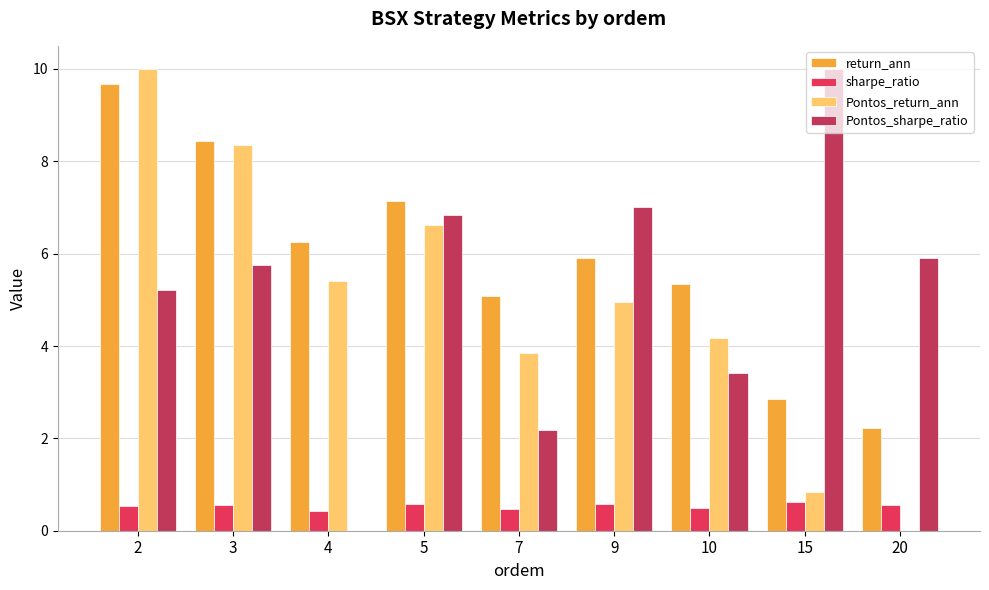

What is the sum of the sharpe_ratio values at 3 and 20?

1.1